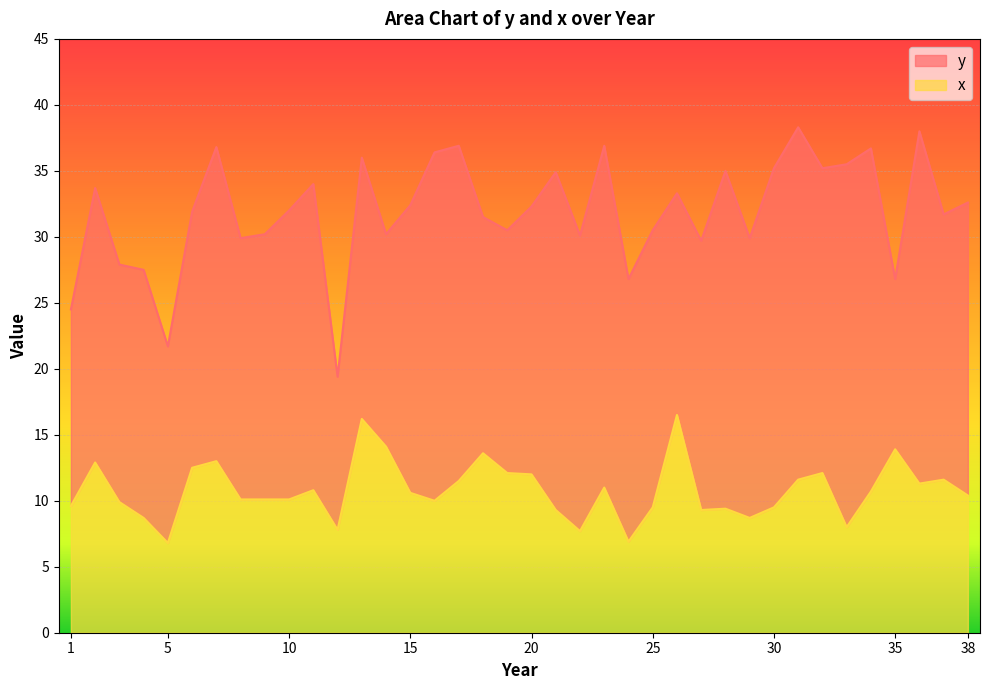

How many lines are shown in the chart?

2